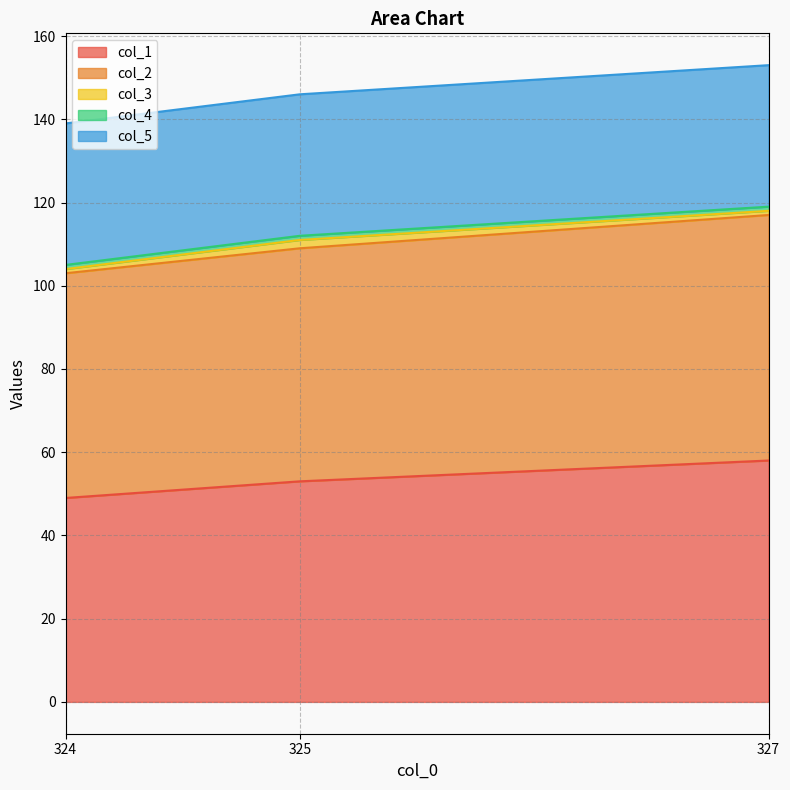

List the labels in order of col_1 value, smallest first.

324, 325, 327